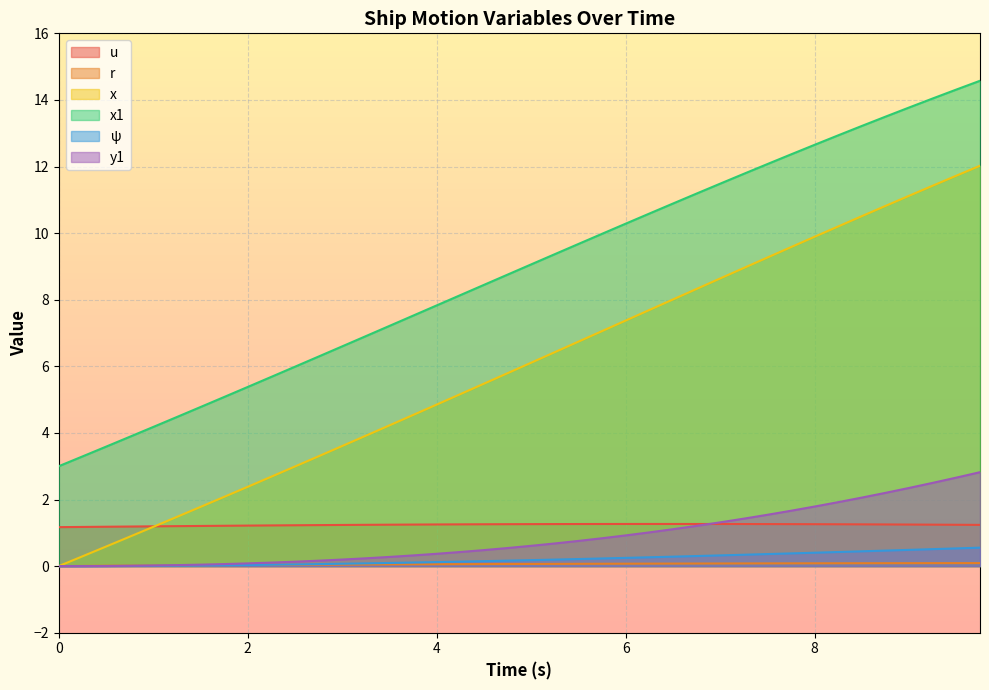

What is the greatest value displayed?

14.6